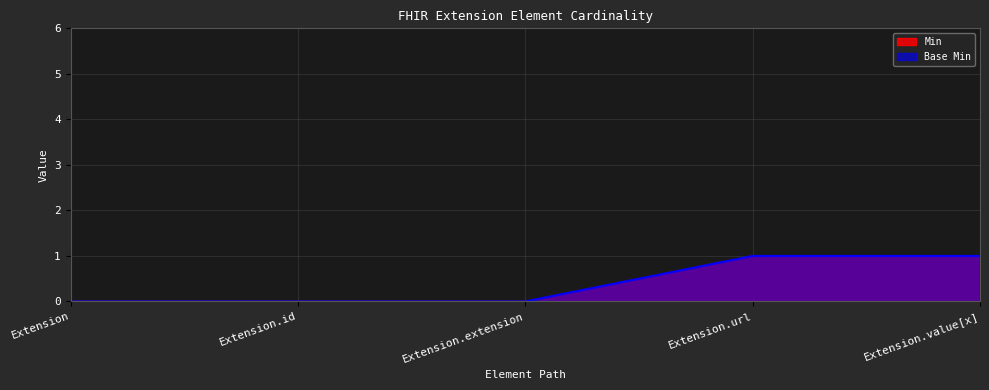

True or false: Base Min and Min cross at least once.

False